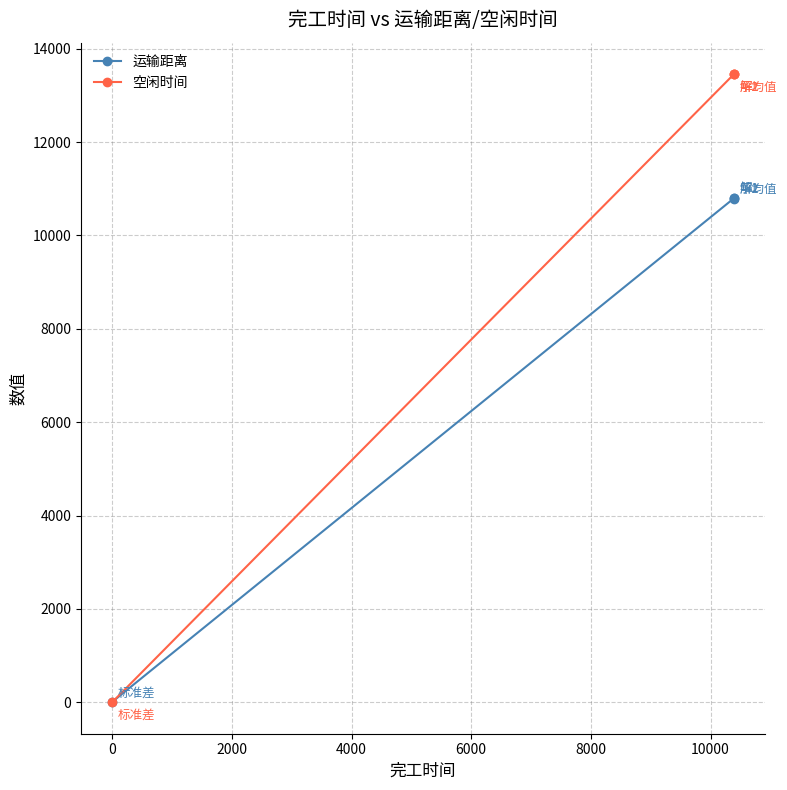

How many positive values does the 空闲时间 series have?

3